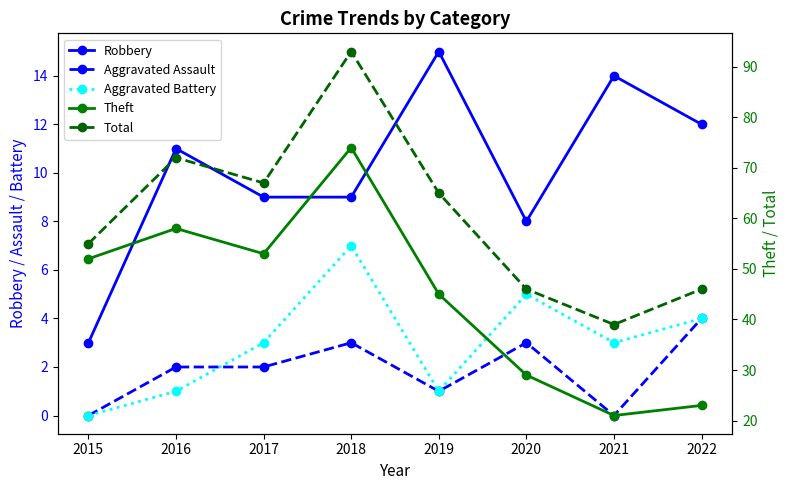

How many values in the Total series are below 65?

4